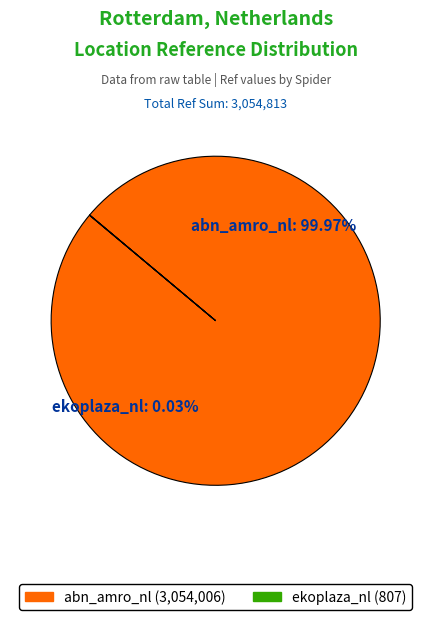

Do ekoplaza_nl and abn_amro_nl together represent more than half of the pie?

Yes